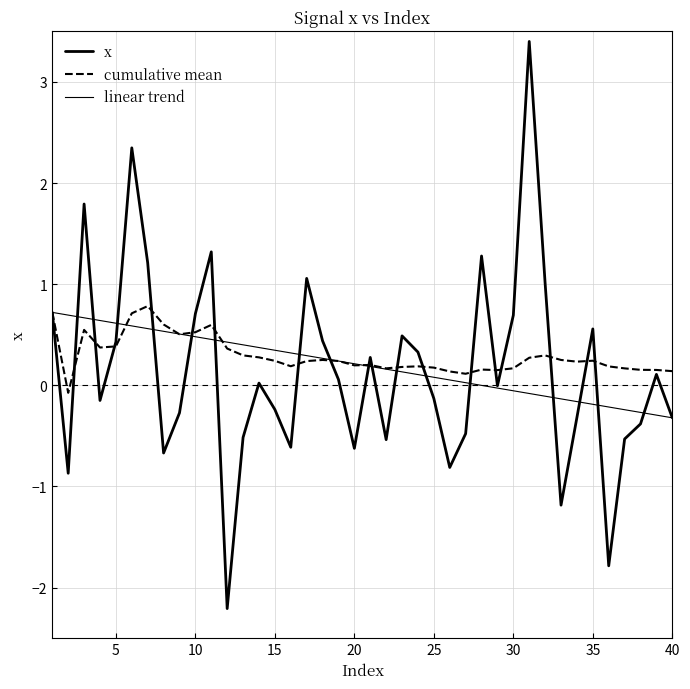

List the series in order of their peak value, highest first.

x, cumulative mean, linear trend